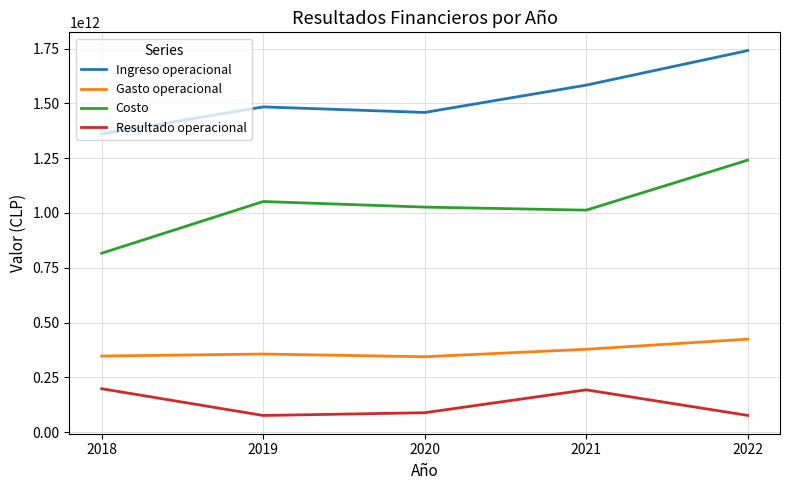

Rank the series by their average value, from lowest to highest.

Resultado operacional, Gasto operacional, Costo, Ingreso operacional